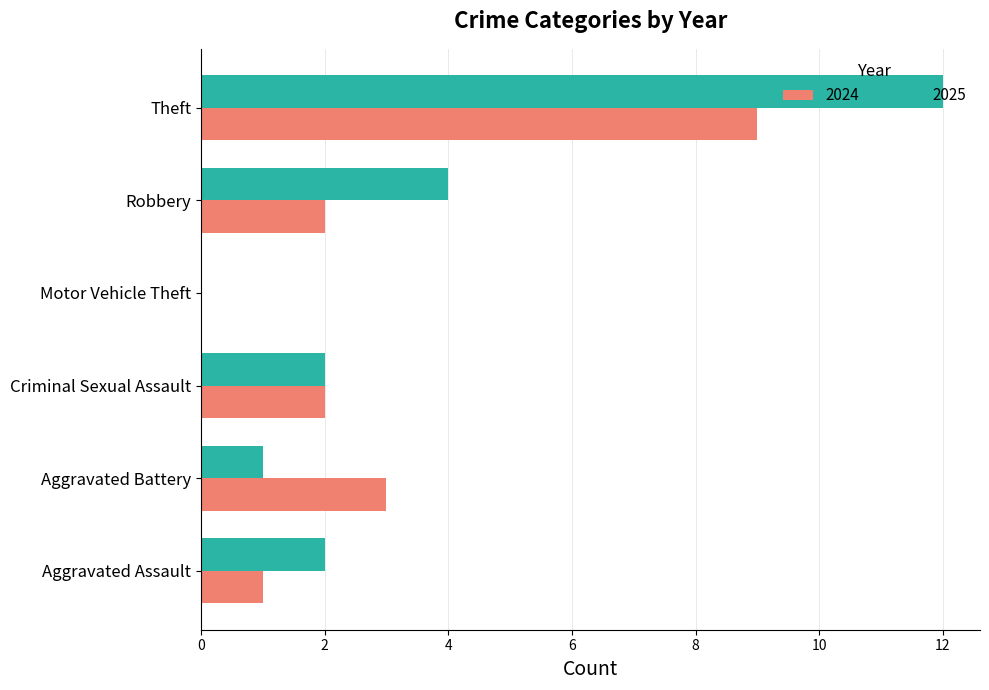

What is the spread (max minus min) of values at Robbery?

2